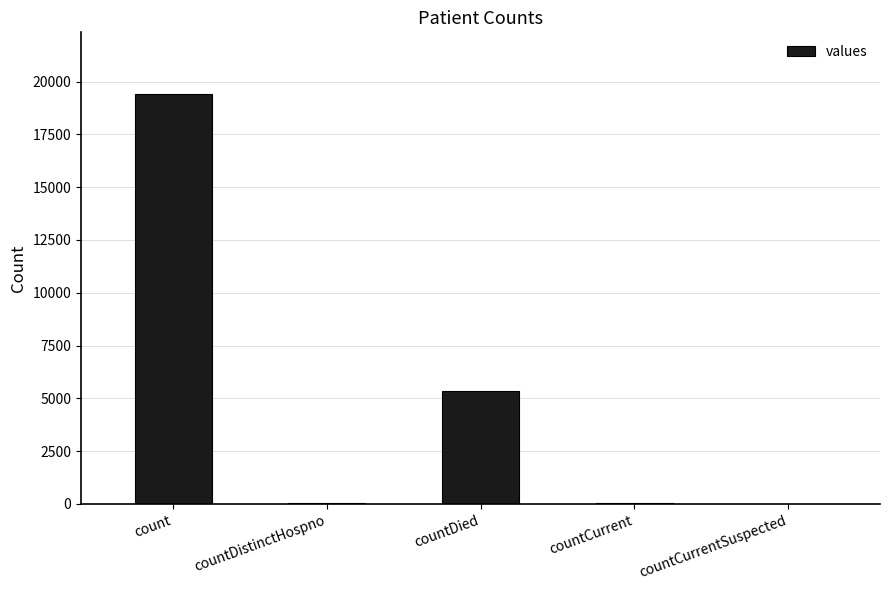

Between countDied and count, which is larger?

count